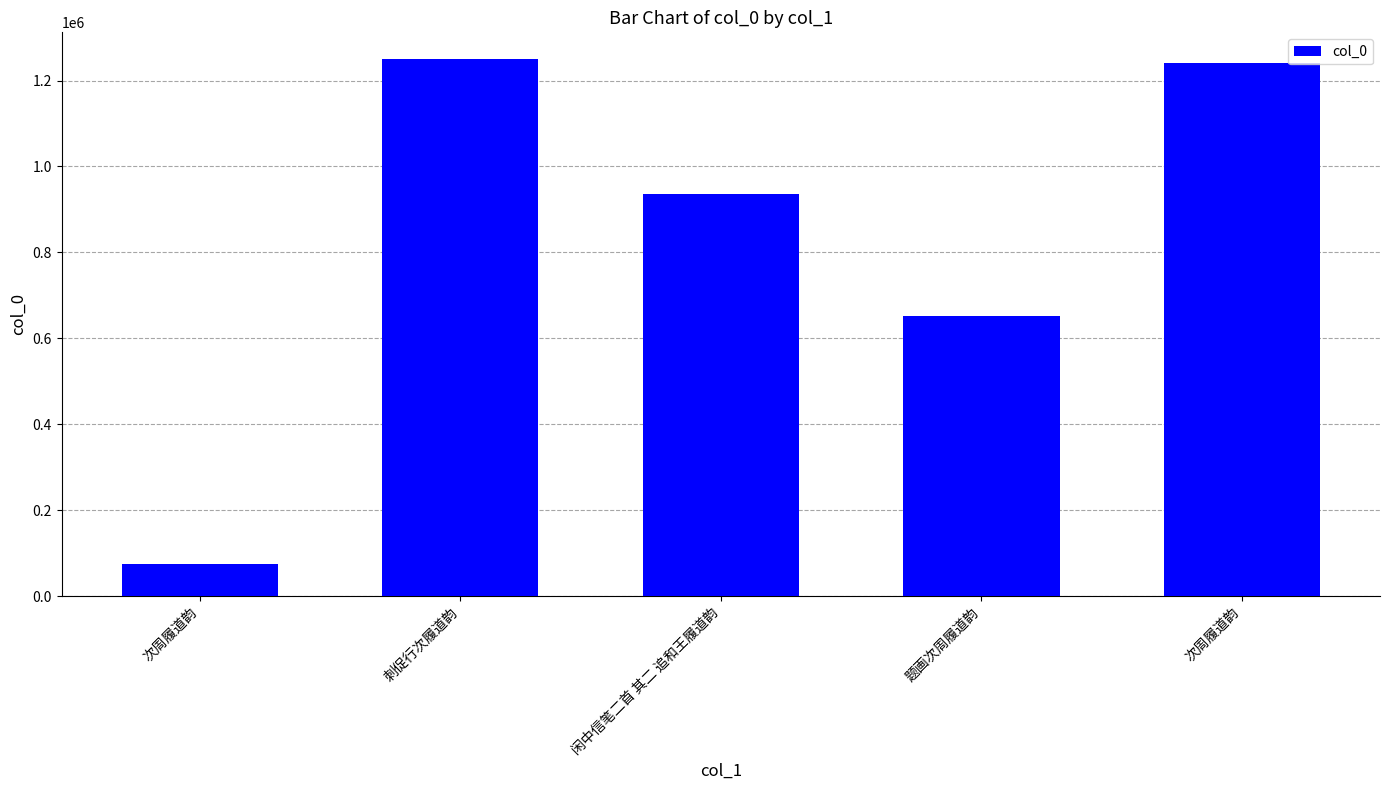

Reading right to left, what are all the values shown in this chart?

次周履道韵=1240527	题画次周履道韵=652939	闲中信笔二首 其二 追和王履道韵=935940	刺促行次履道韵=1249666	次周履道韵=73926